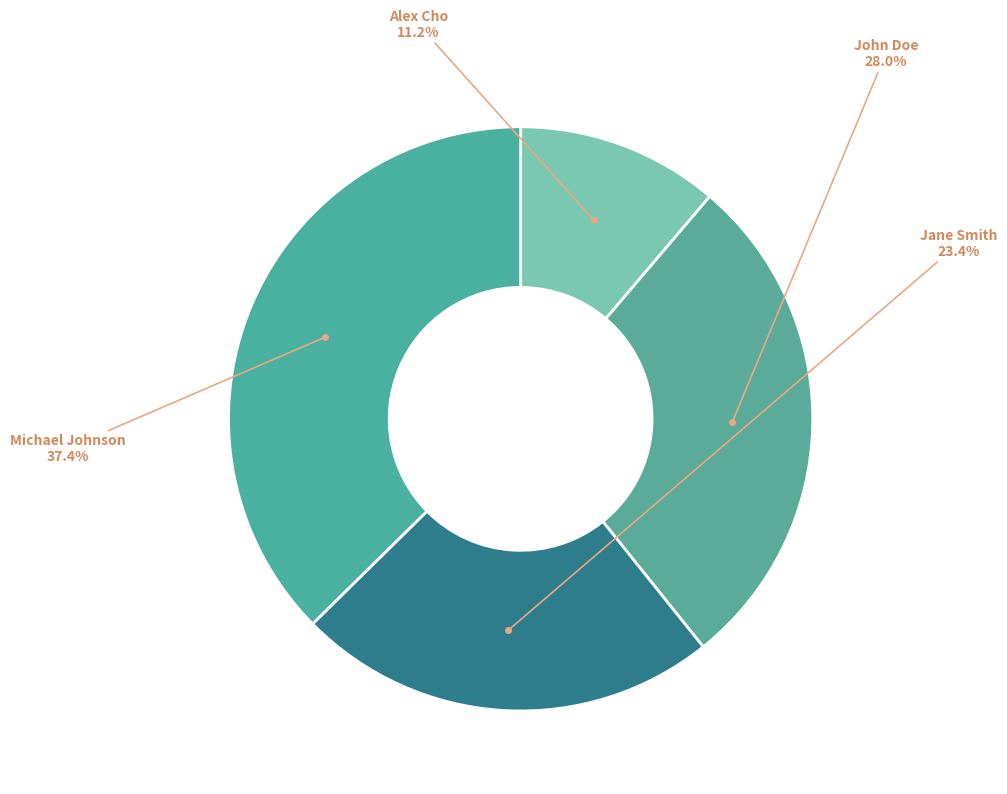

Which slice is the largest?

Michael Johnson